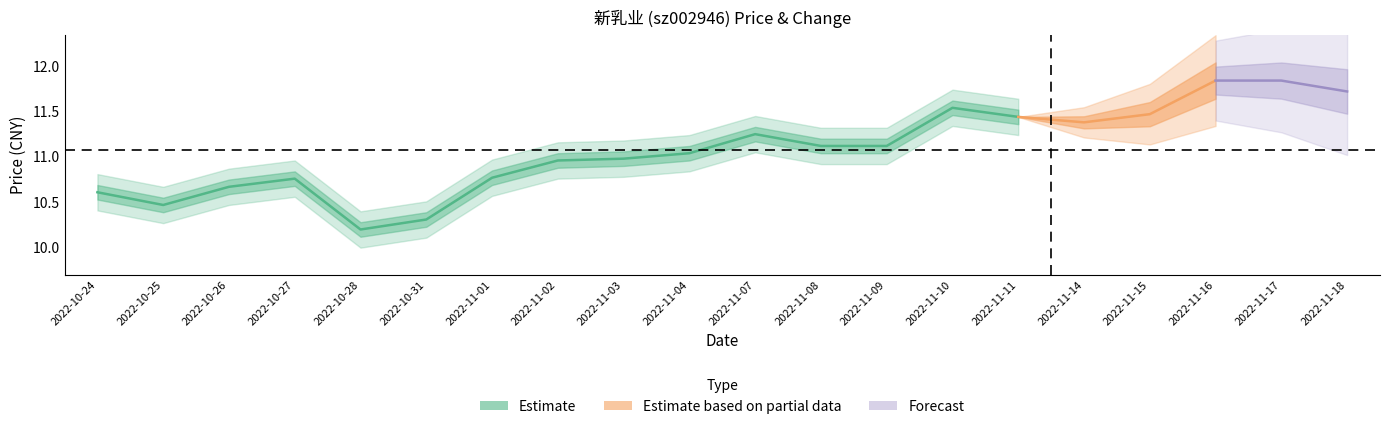

Read the price value at 2022-11-04.

11.0